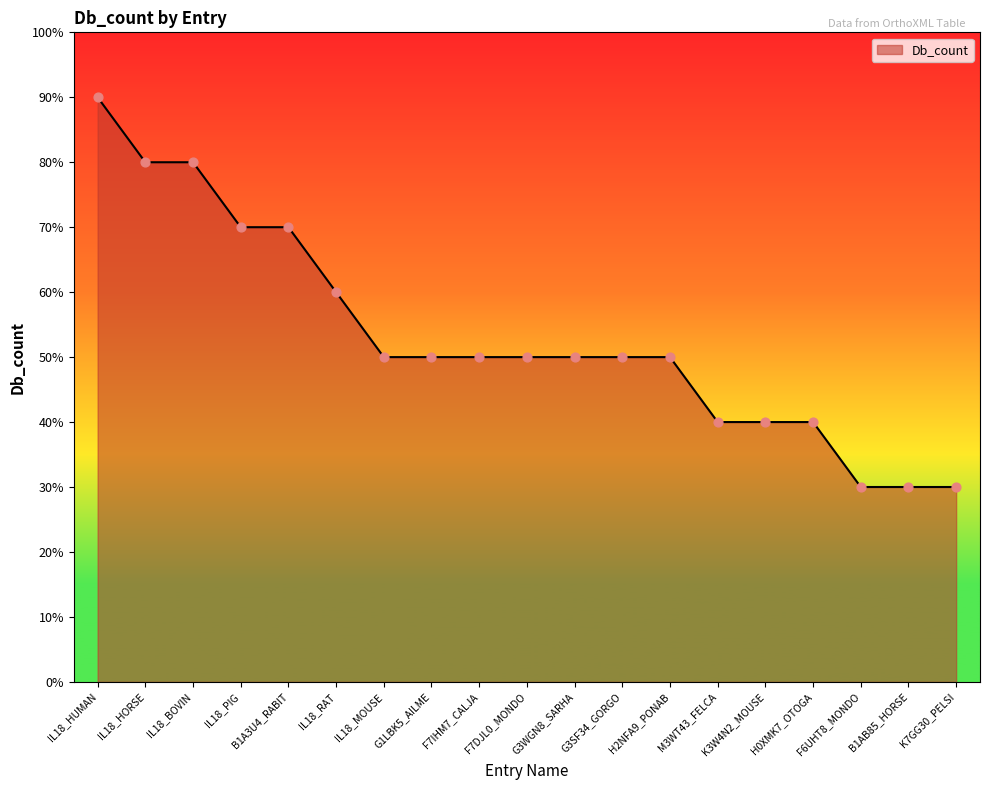

Between F7IHM7_CALJA and K3W4N2_MOUSE, which is larger?

F7IHM7_CALJA